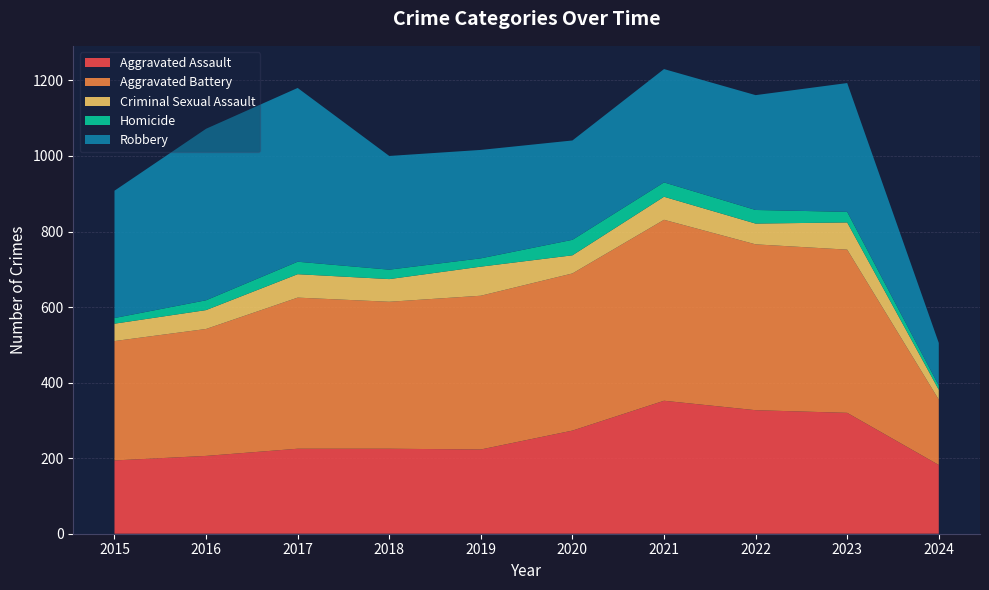

Reading right to left, list all the values displayed in this chart.

Aggravated Assault: 182	320	327	352	273	223	225	225	206	194
Aggravated Battery: 173	432	439	479	416	407	389	400	336	316
Criminal Sexual Assault: 26	72	55	61	48	77	60	62	50	46
Homicide: 11	28	36	38	41	22	25	33	26	15
Robbery: 113	341	304	300	263	287	301	460	454	337